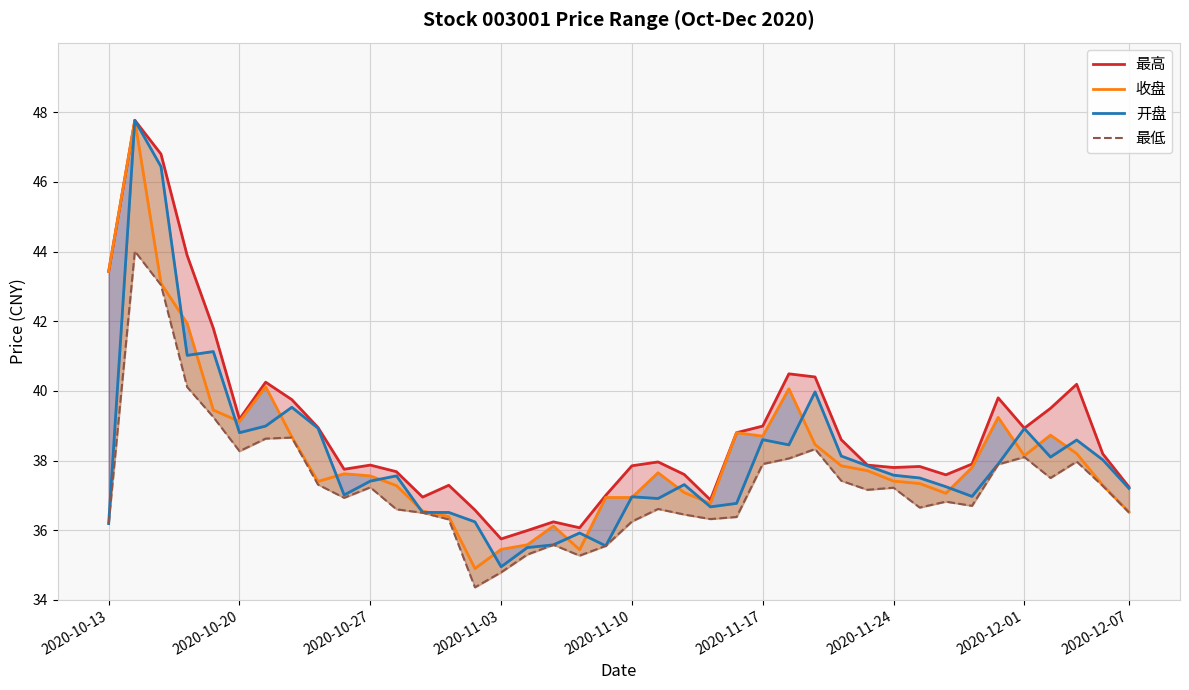

What is the maximum value shown in the chart?

47.8